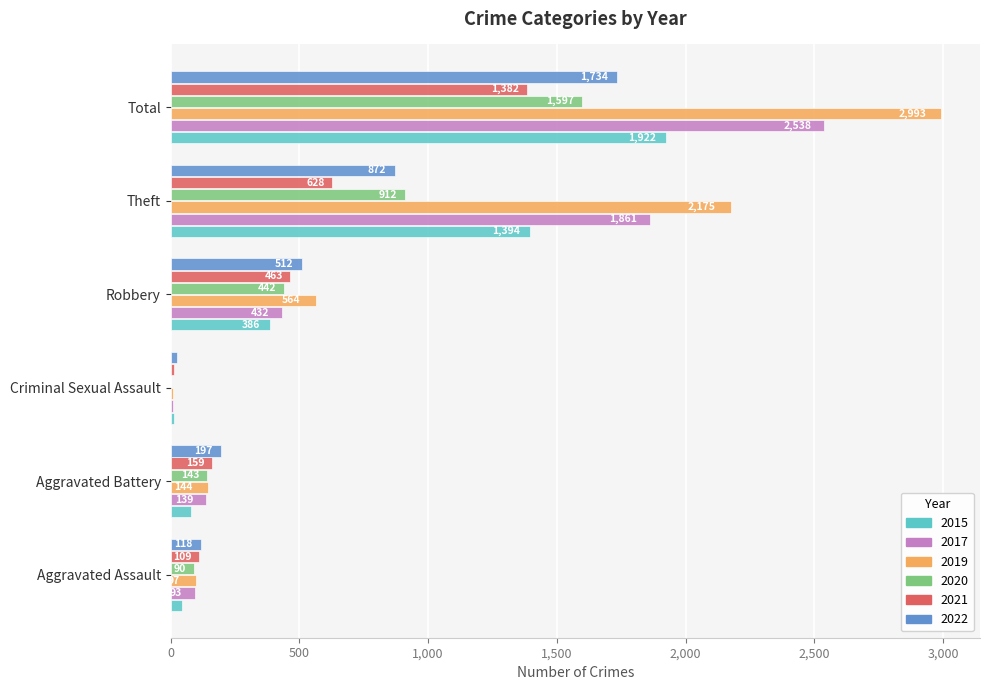

What is the spread (max minus min) of values at Total?

1611